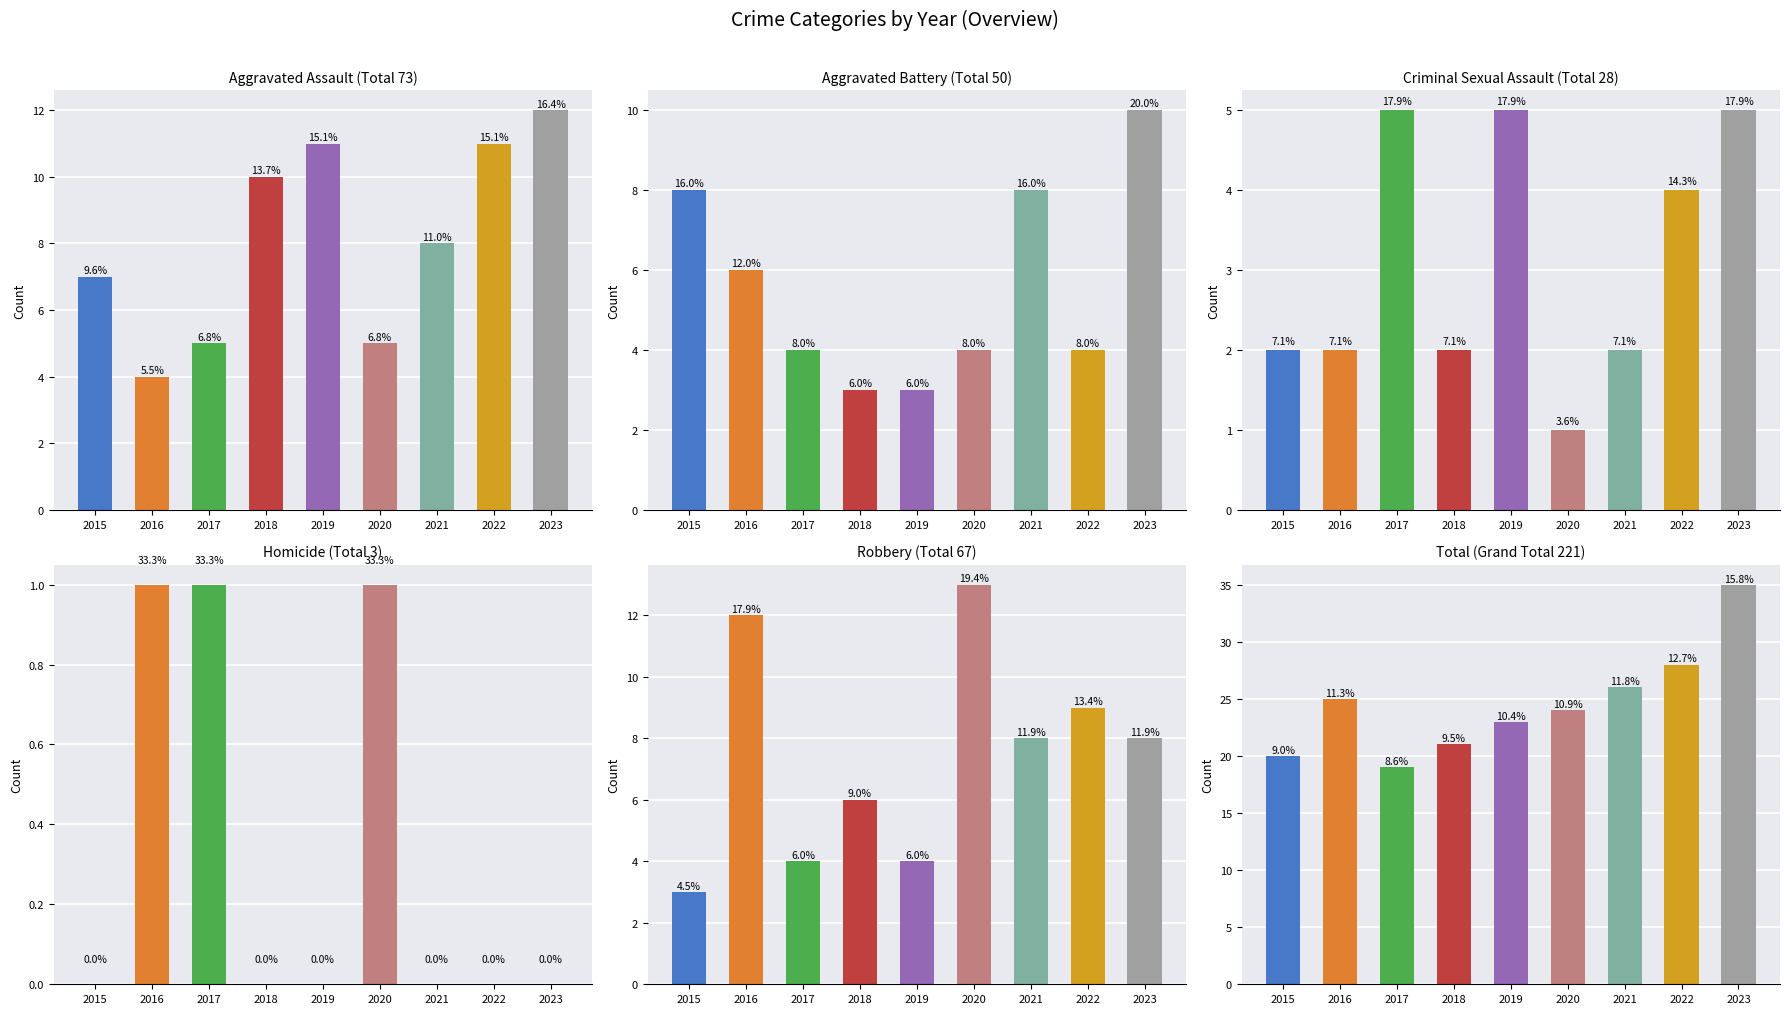

What is the value of the Total bar at the 8th from the left?

28